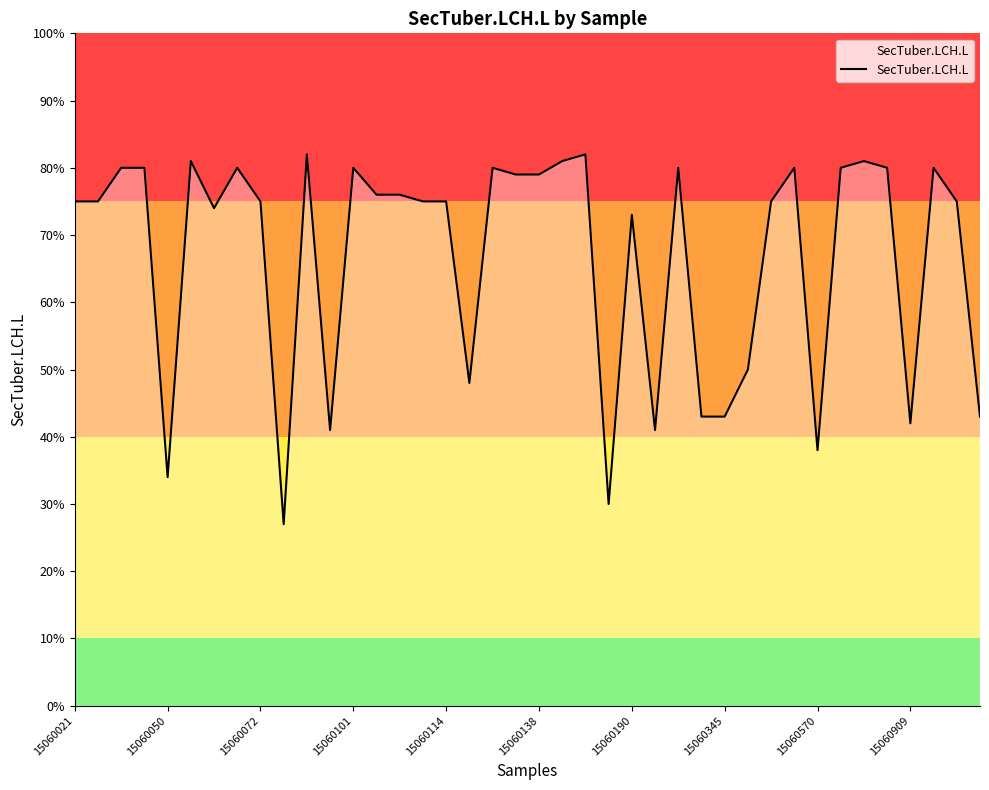

What is the smallest value displayed?

27